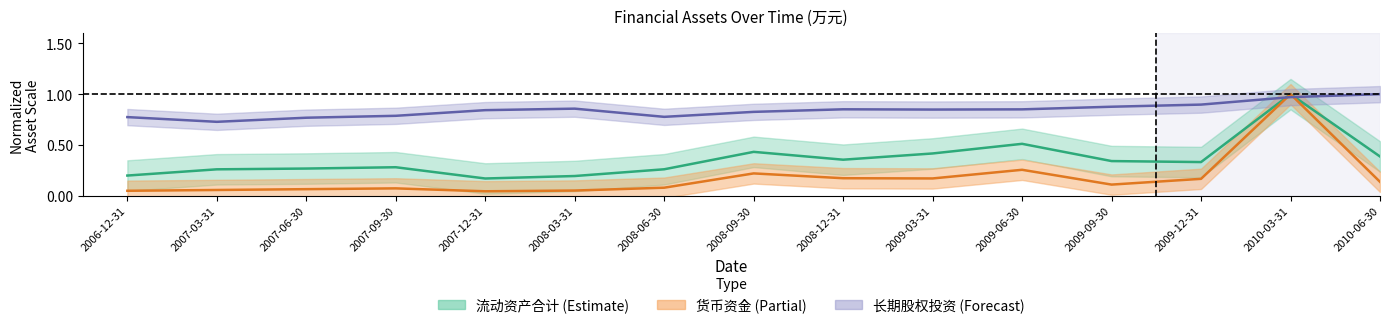

List the series in order of their peak value, lowest first.

流动资产合计, 货币资金, 长期股权投资